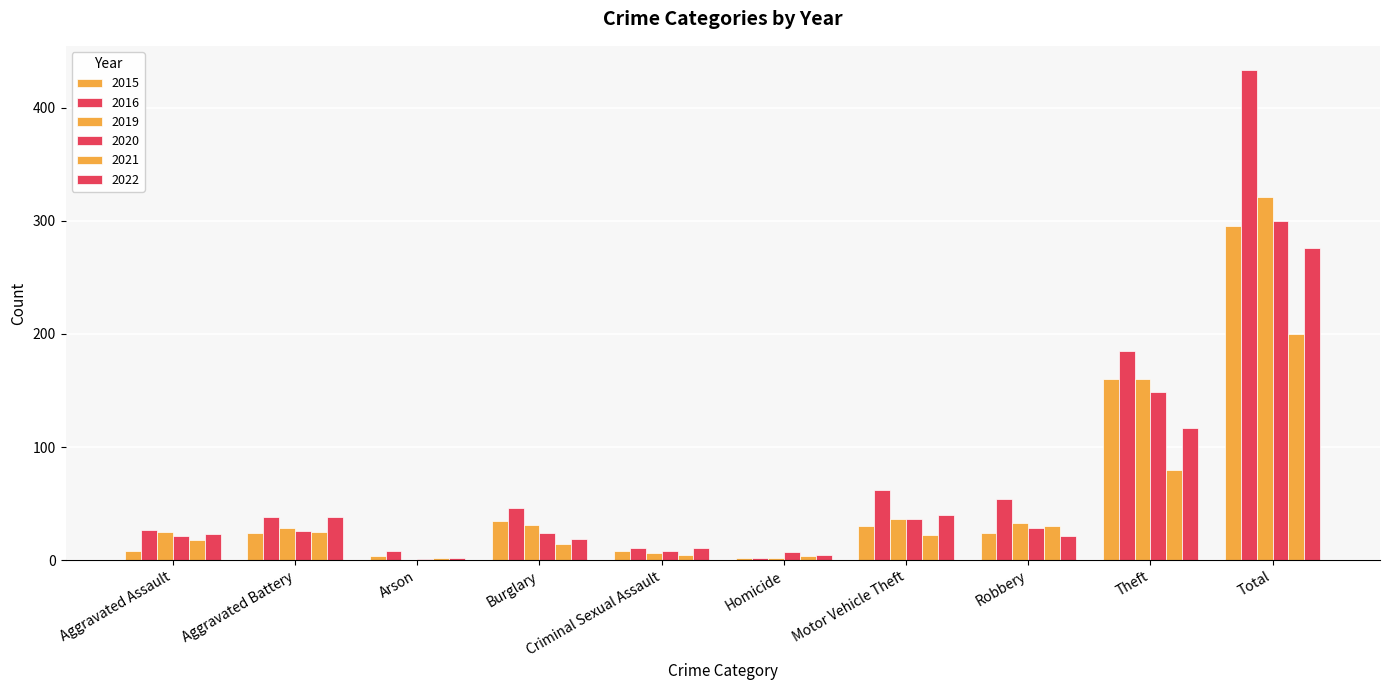

Where is 2015 nearest to the value 148?

Theft